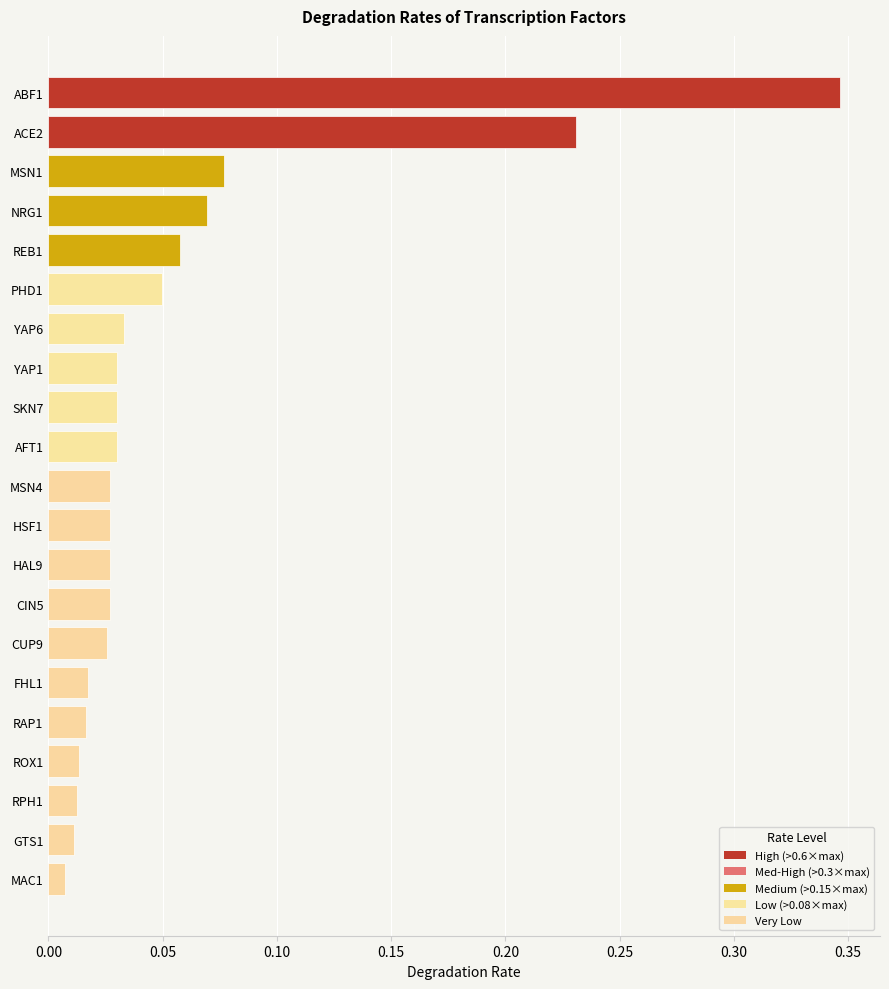

What is the sum of the values at ABF1 and SKN7?

0.4